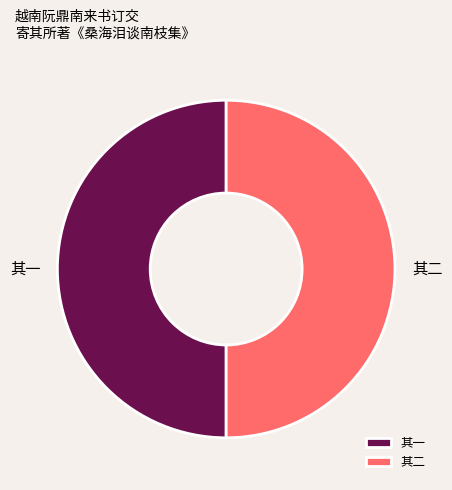

What is the ratio of the value at 其二 to the value at 其一?

1.0